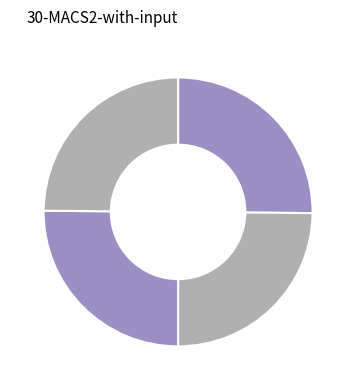

How many segments does this pie chart have?

4